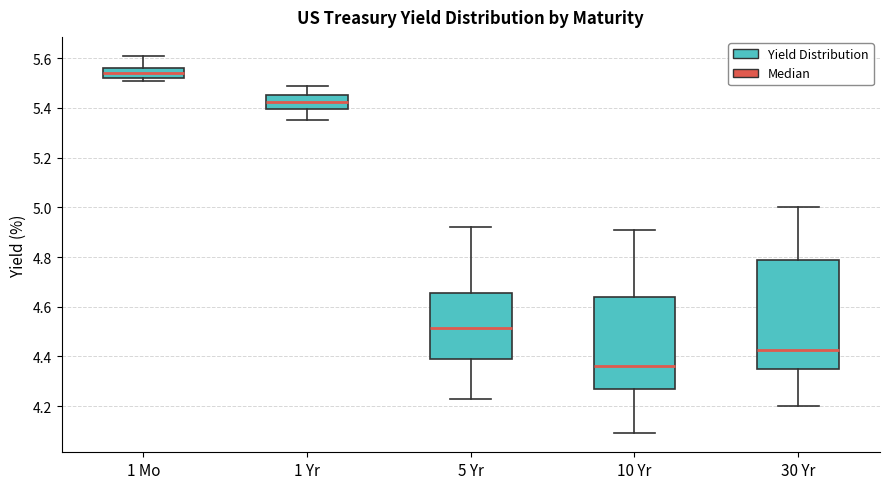

Comparing the boxes themselves (not the whiskers), which one is the tallest?

30 Yr